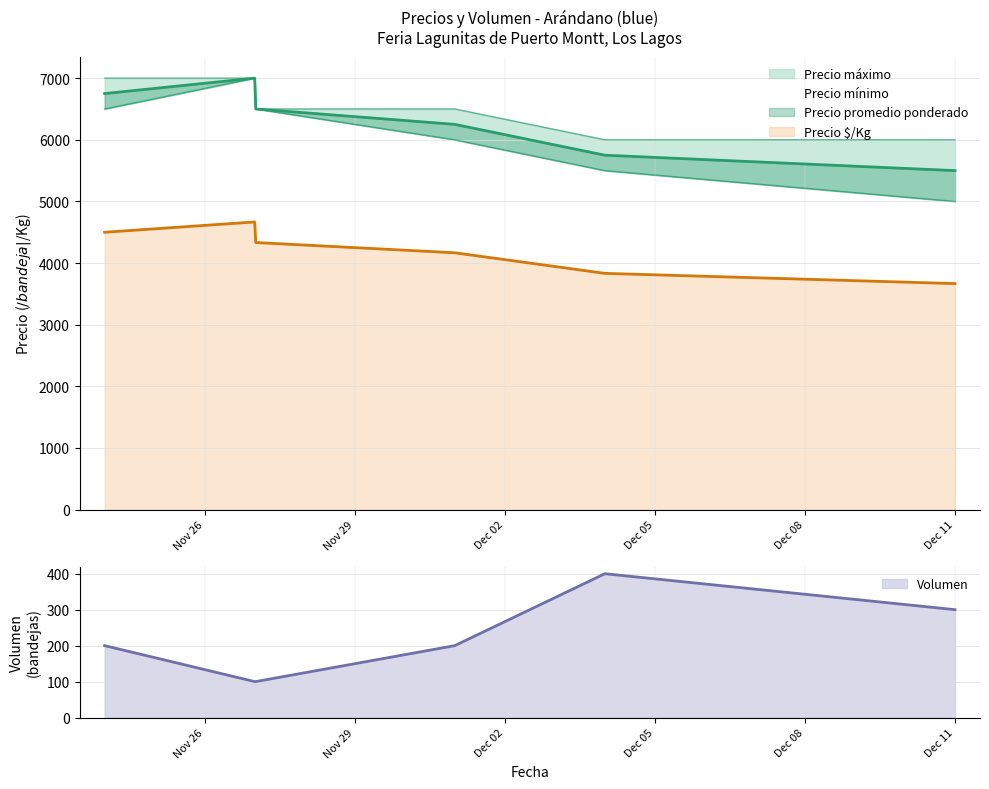

True or false: Precio $/Kg and Precio promedio ponderado cross at least once.

False